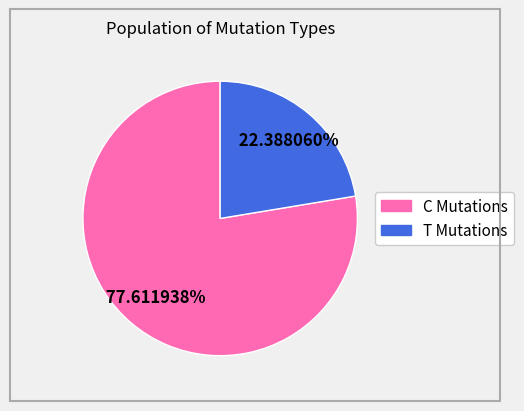

Does any single category account for the majority?

Yes